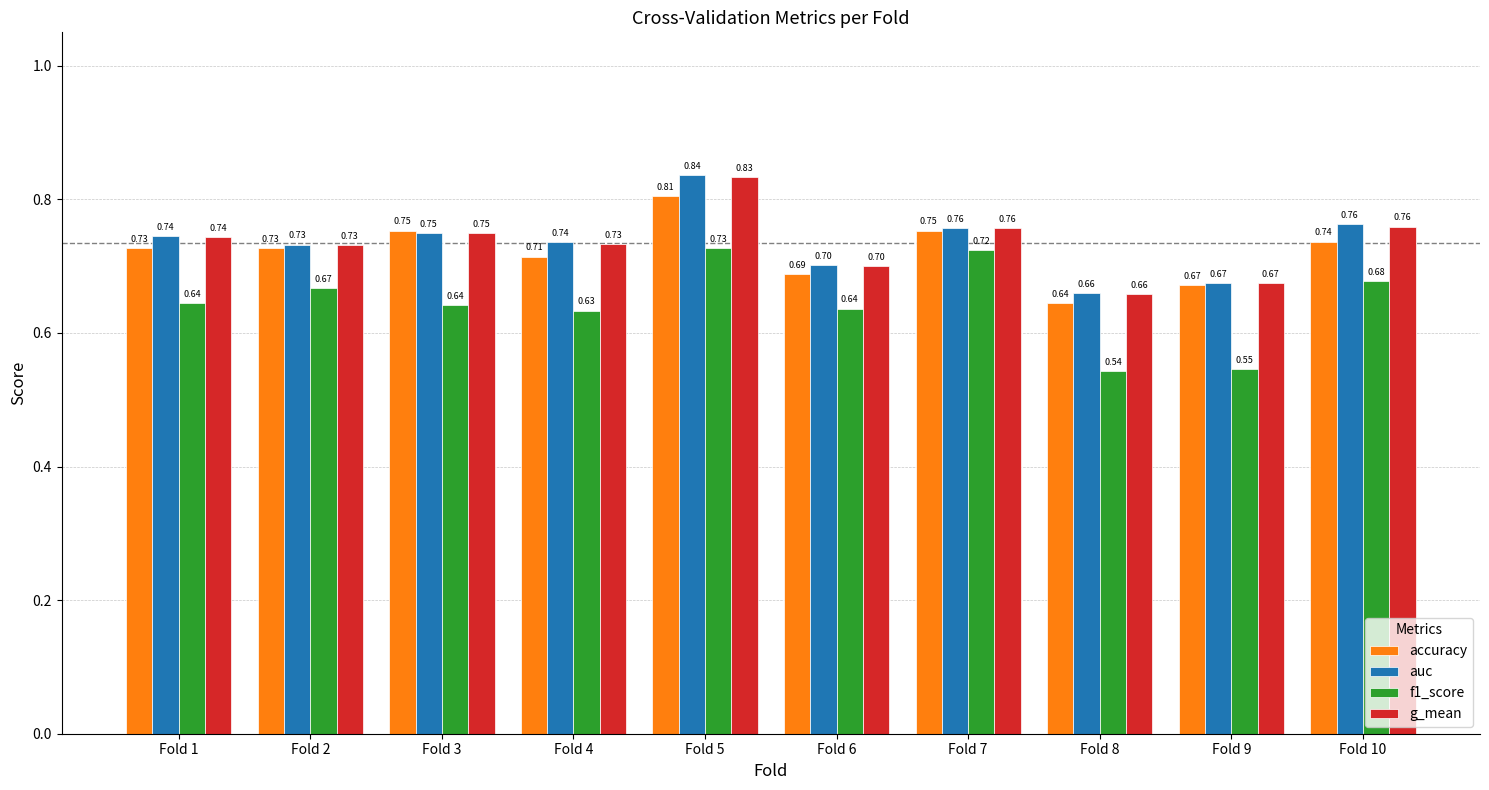

Is it true that f1_score equals 0.1 at Fold 3?

False